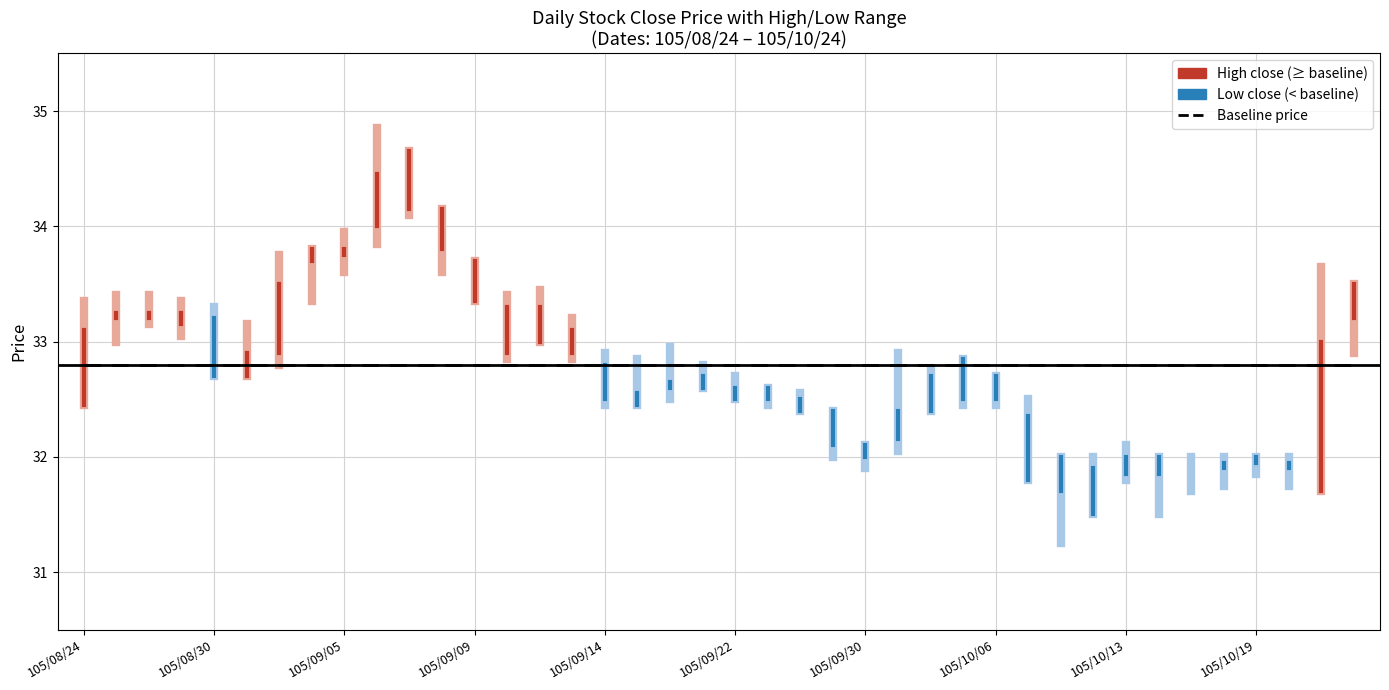

What is the label of the 37th point from the left?

105/10/19